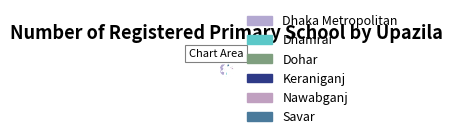

What is the smallest slice in the pie chart?

Dohar